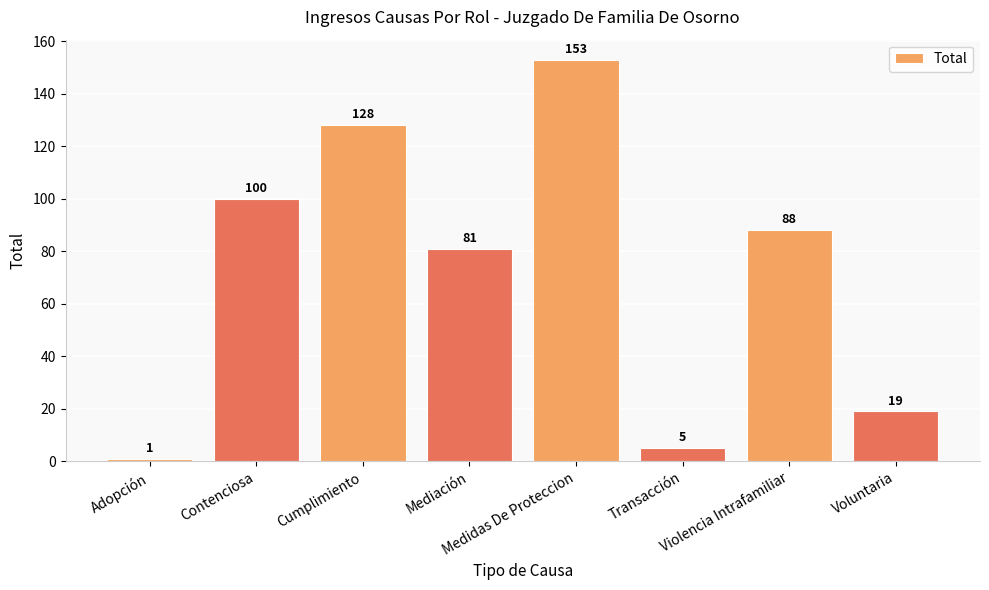

What is the difference between the values at Voluntaria and Transacción?

14